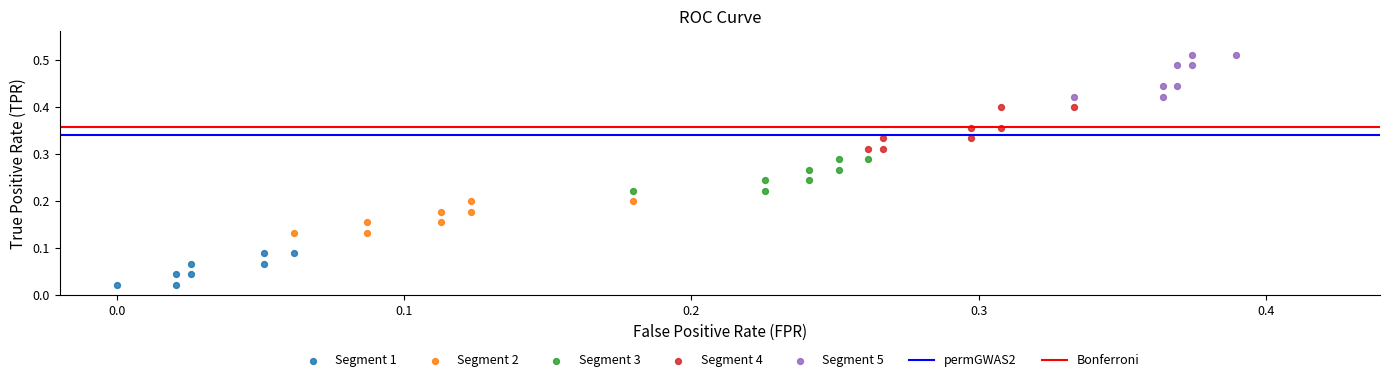

Which series contains the highest Y value?

Segment 5